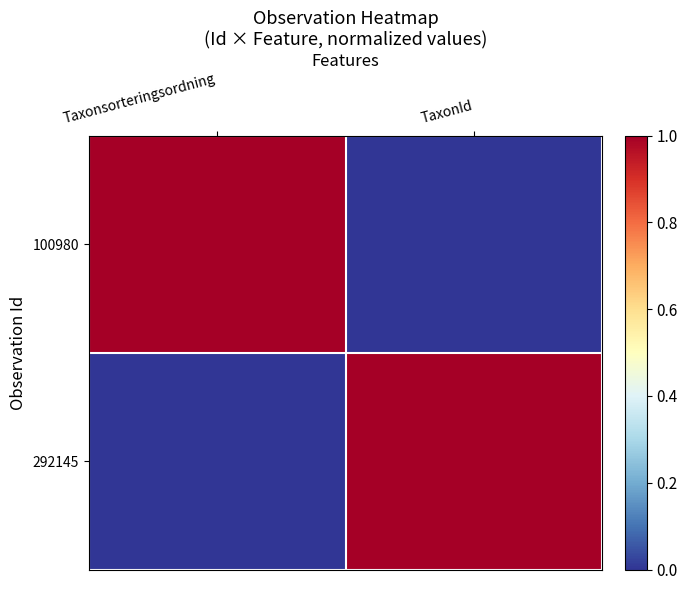

Which has a higher value, Taxonsorteringsordning or TaxonId?

Taxonsorteringsordning